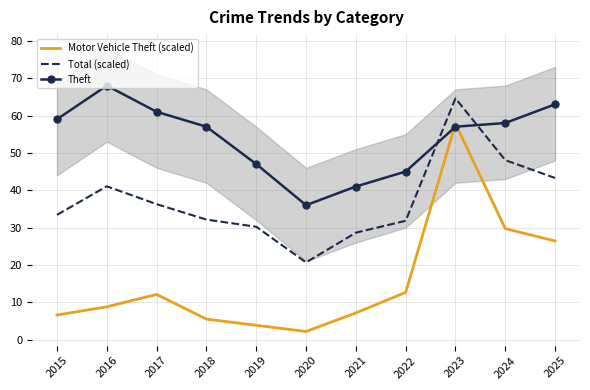

True or false: Motor Vehicle Theft (scaled) and Total (scaled) intersect in this chart.

False